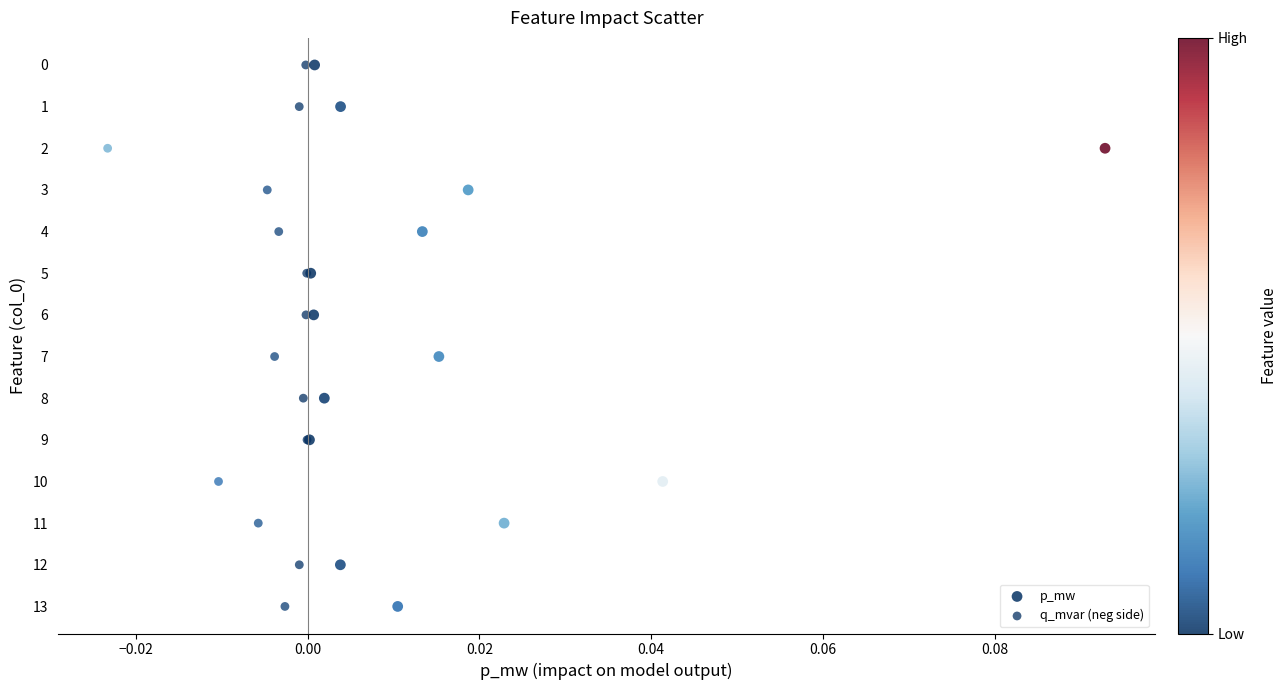

What are all the series names shown in the legend?

p_mw, q_mvar (neg side)